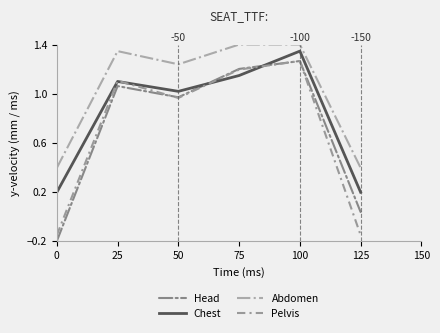

What is the spread (max minus min) of values at 75?

0.3